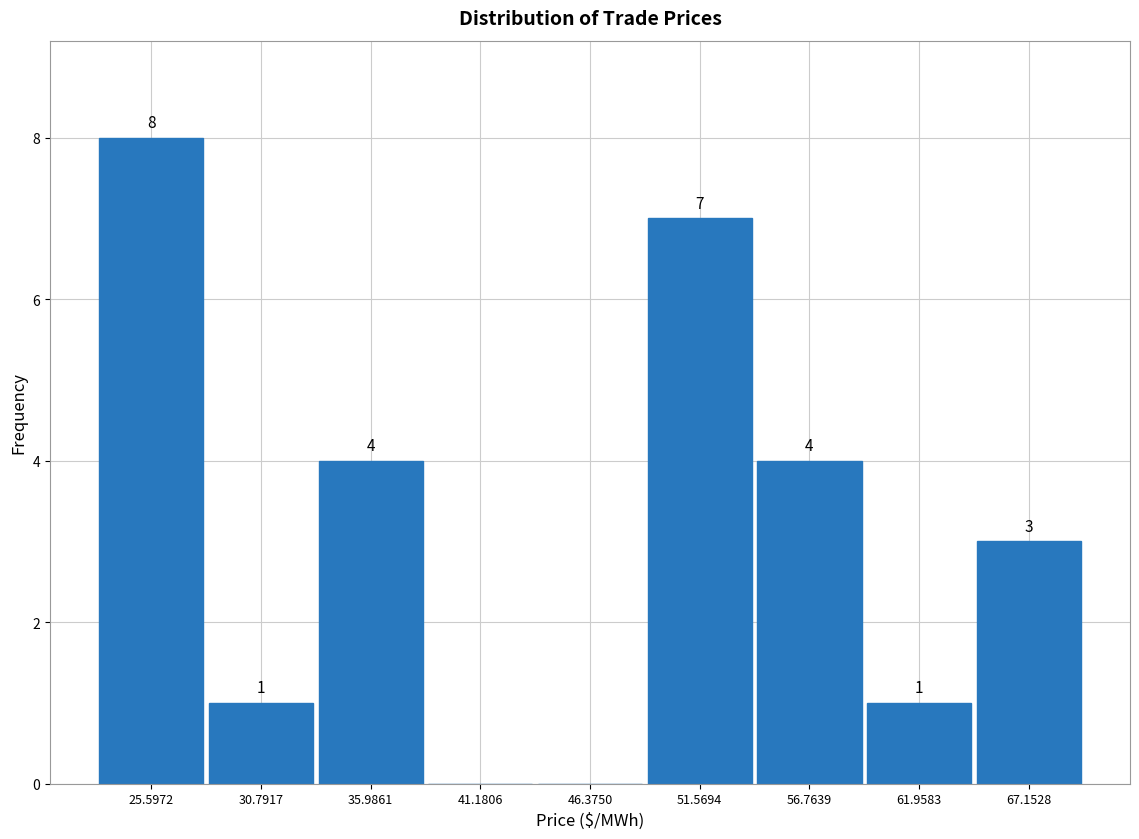

Which range on the x-axis has the tallest bar?

23 to 28